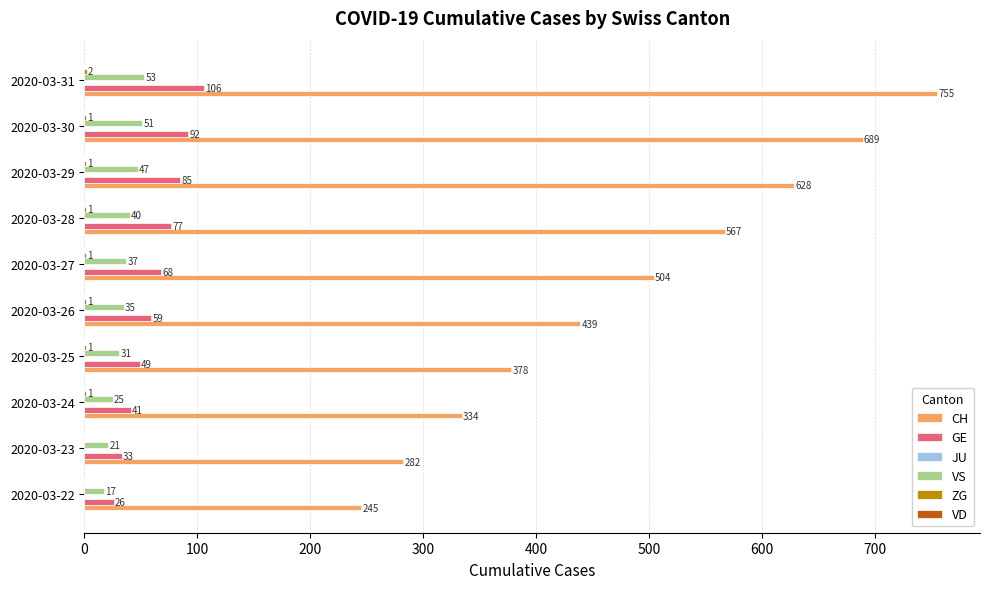

Which category has the highest value in the CH series?

2020-03-31